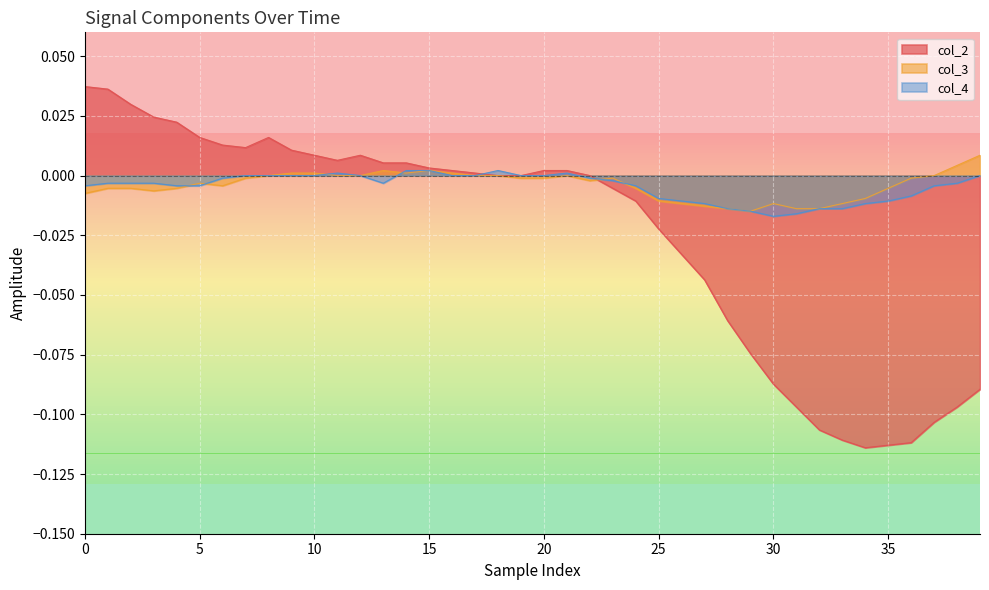

What is the difference between the second highest and second lowest values in the col_2 series?

0.1